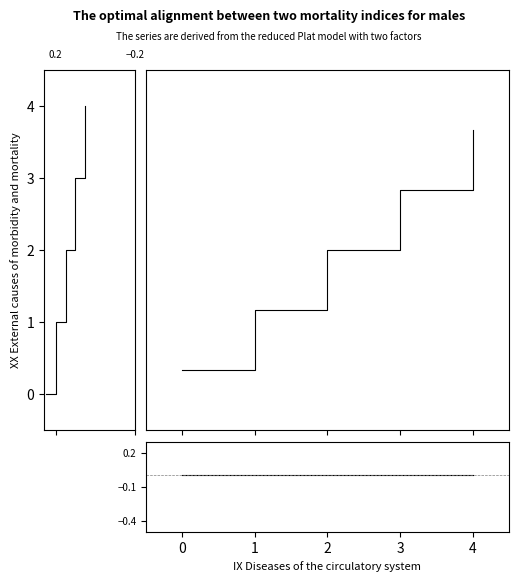

Which has a higher value, 3 or 0?

3